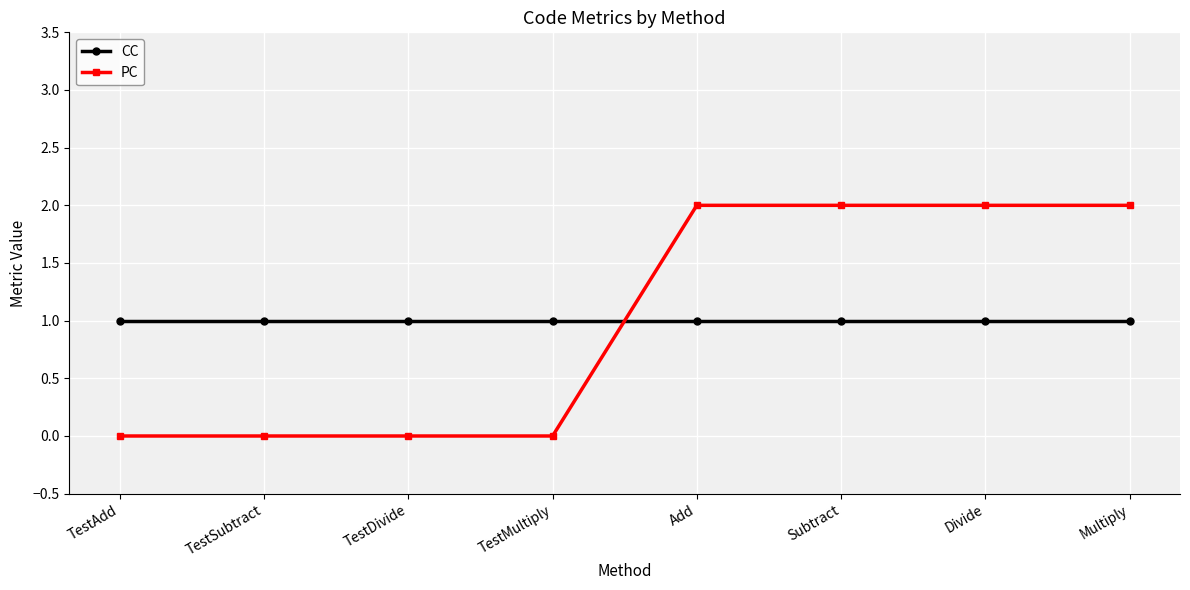

Is this an area chart (filled region under the line)?

No